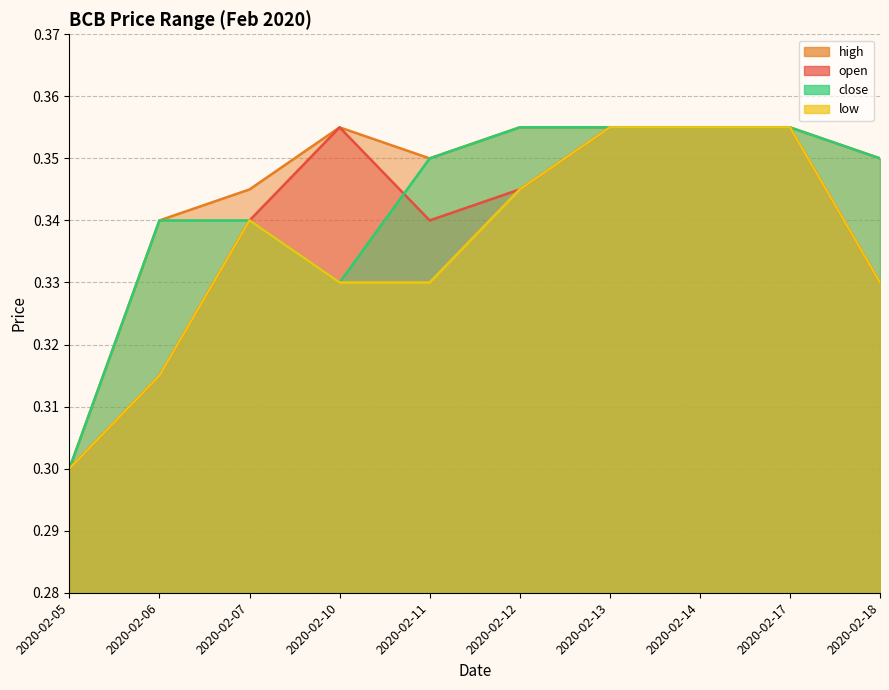

At which category does low reach its first local peak?

2020-02-07